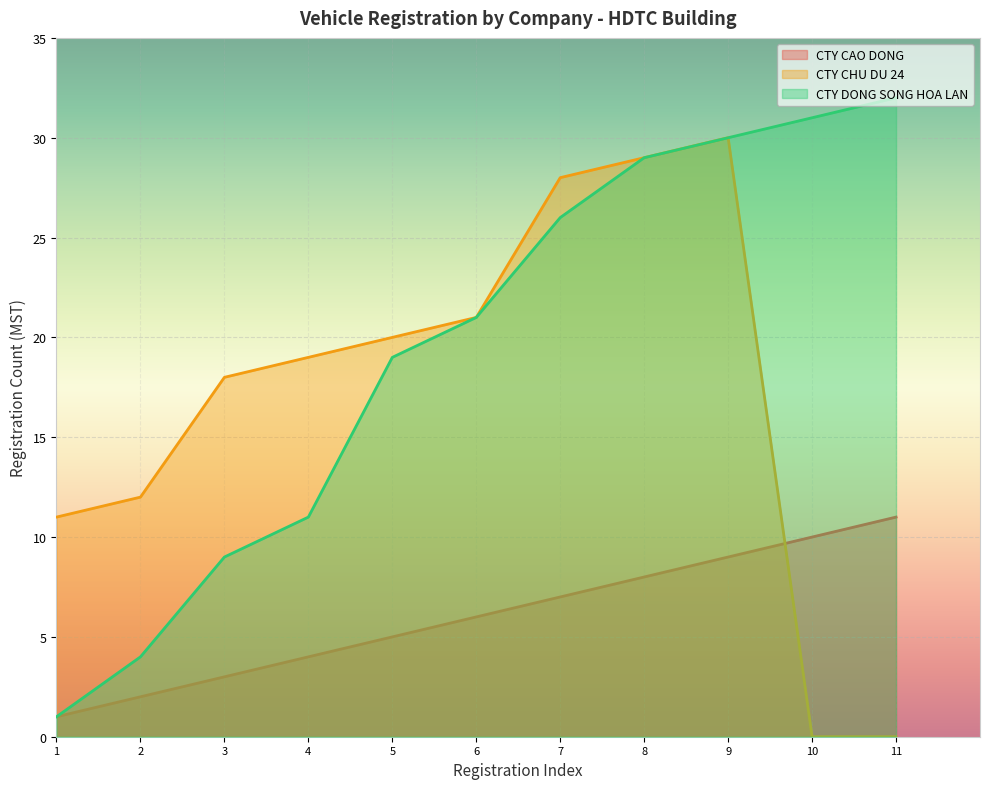

Where do CTY CHU DU 24 and CTY CAO DONG first cross each other?

9 and 10